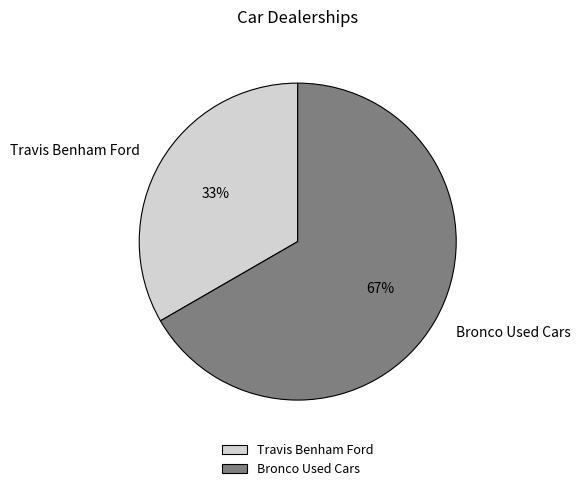

Which category has the smallest portion of the pie?

Travis Benham Ford